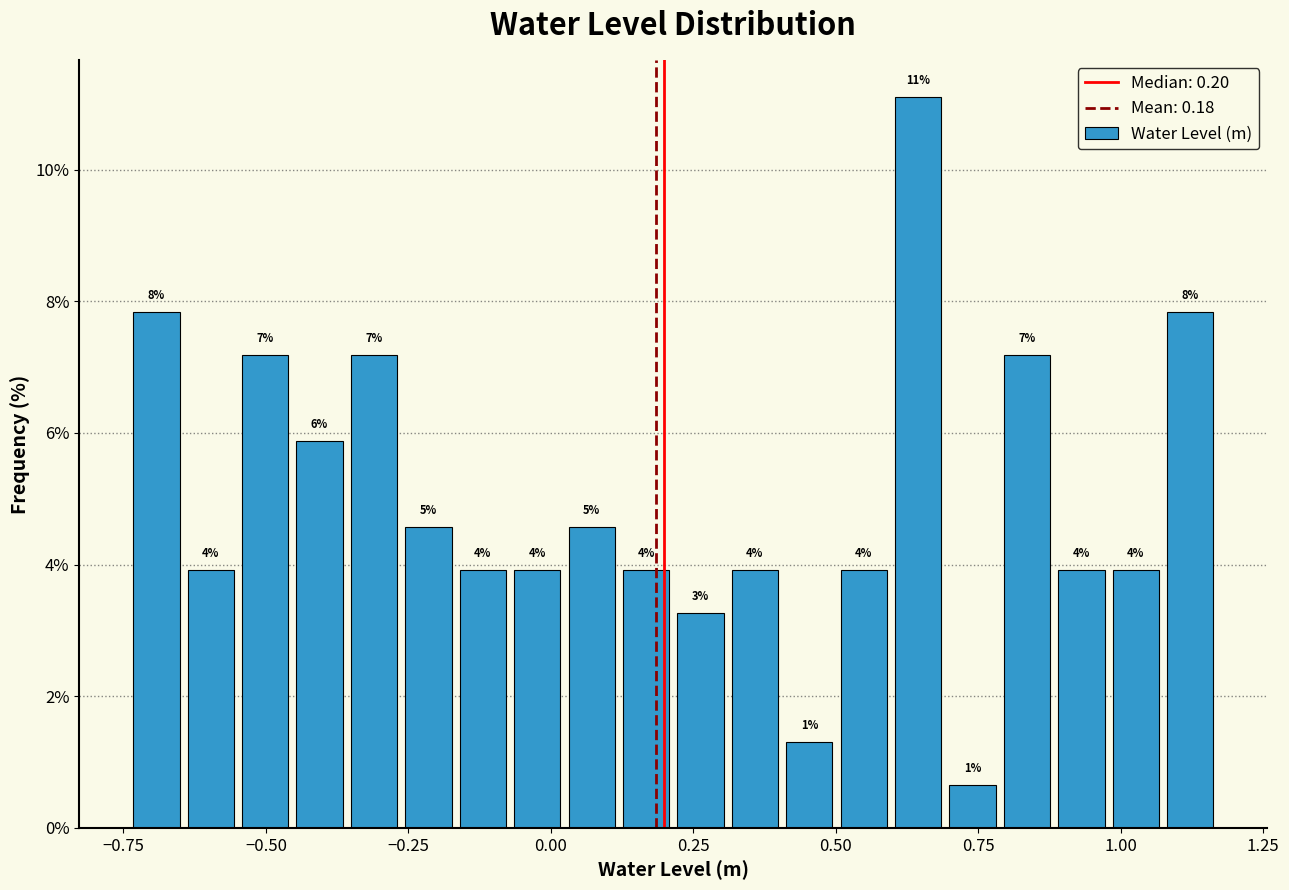

Around what value on the x-axis is the tallest bar? Give the approximate position of its centre, as read against the axis.

0.65